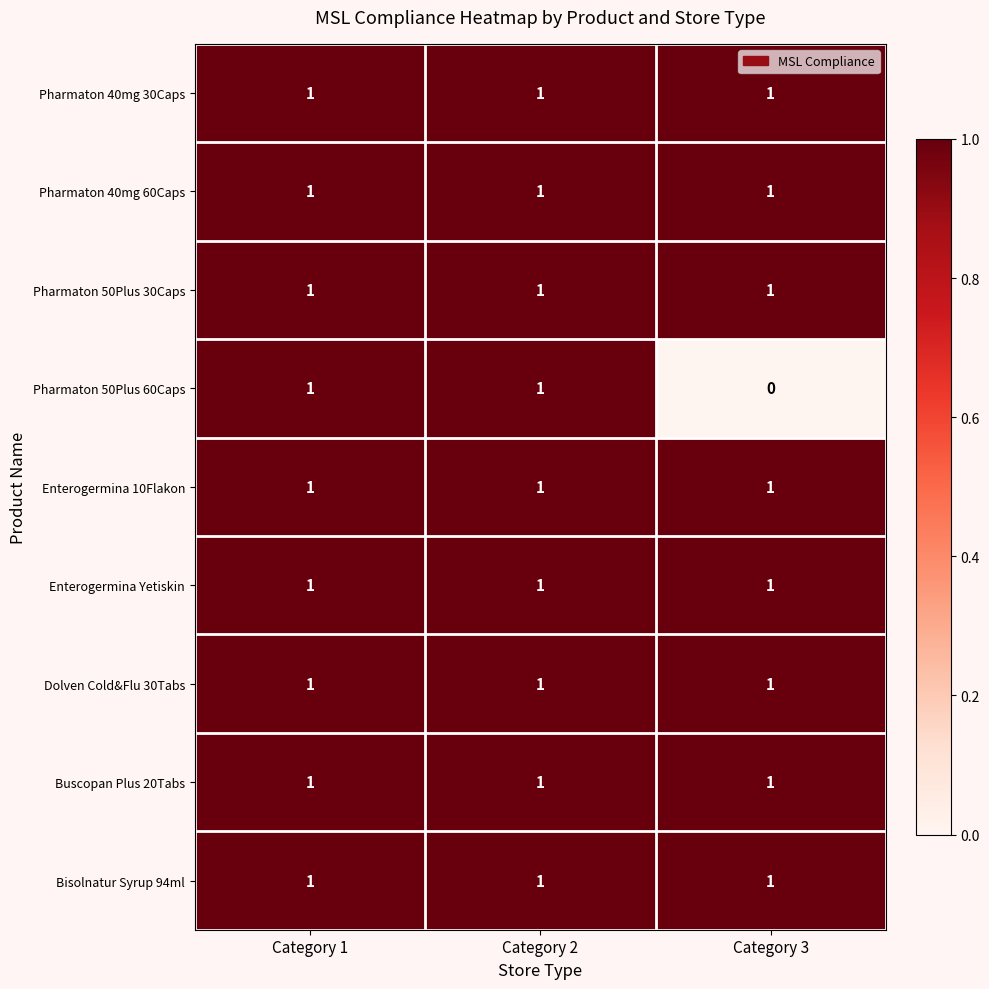

Which series has the largest range (max minus min)?

Pharmaton 50Plus 60Caps